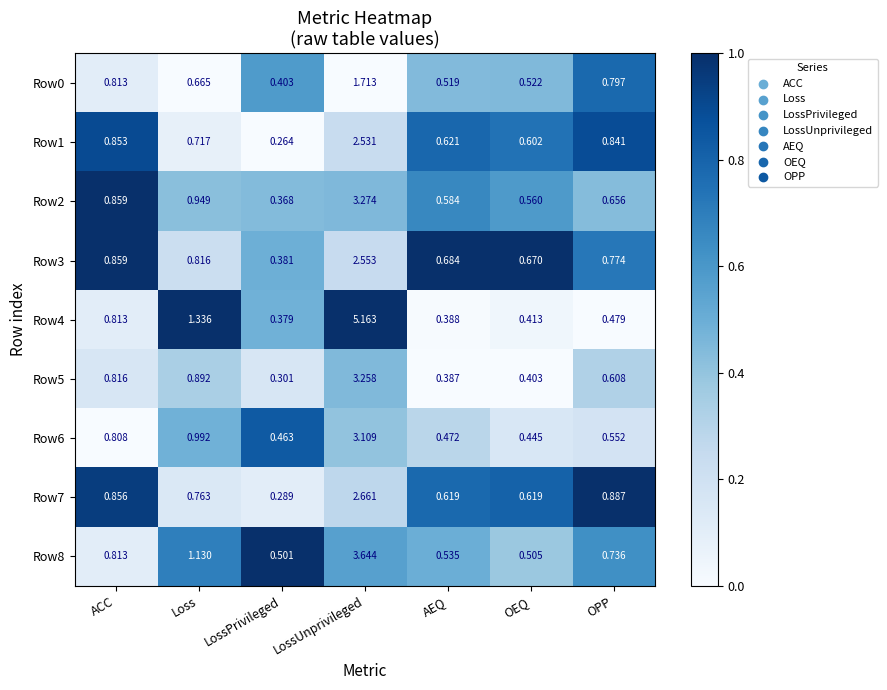

At which label is Row2 closest to 1?

Loss